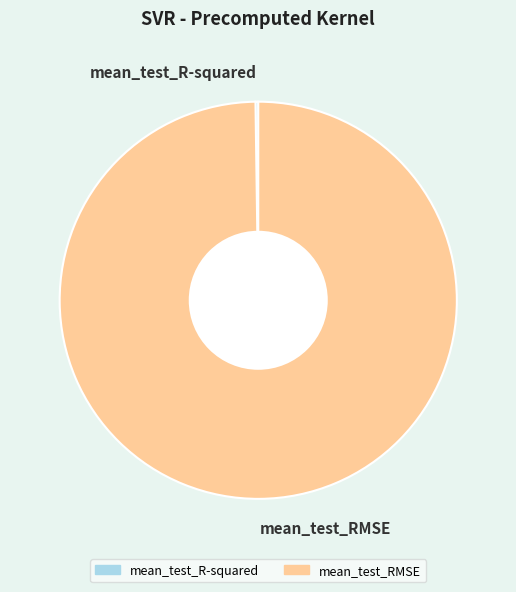

Does mean_test_RMSE account for over 50% of the chart?

Yes